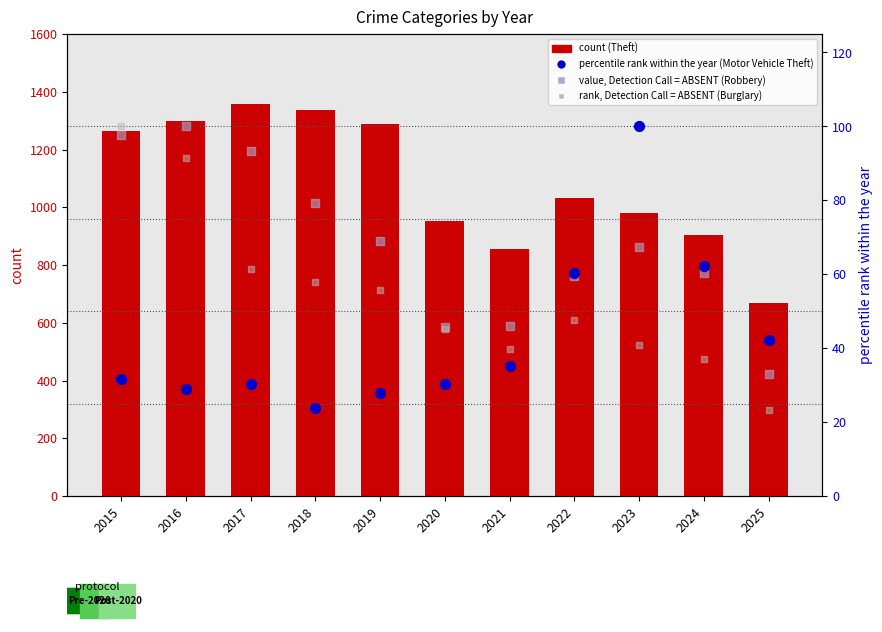

At how many categories does at least one series exceed 1053?

5